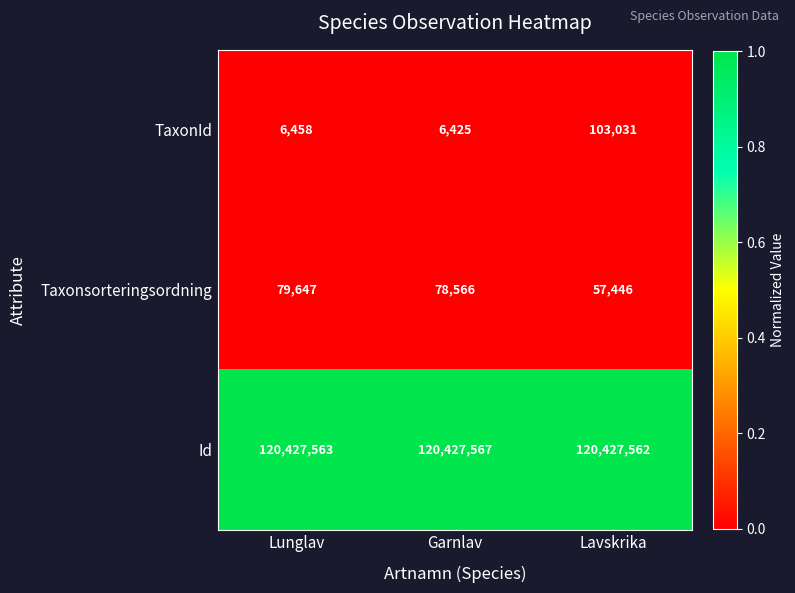

What is the difference between the highest and lowest values at Lunglav?

120421105